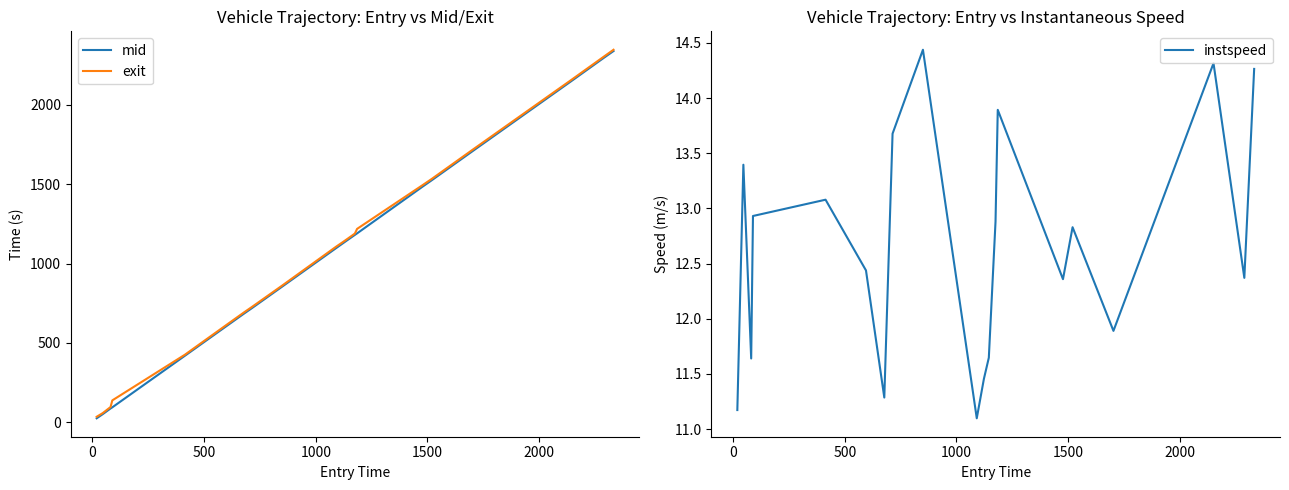

What is the value of the mid point at the 17th from the left?

1709.0